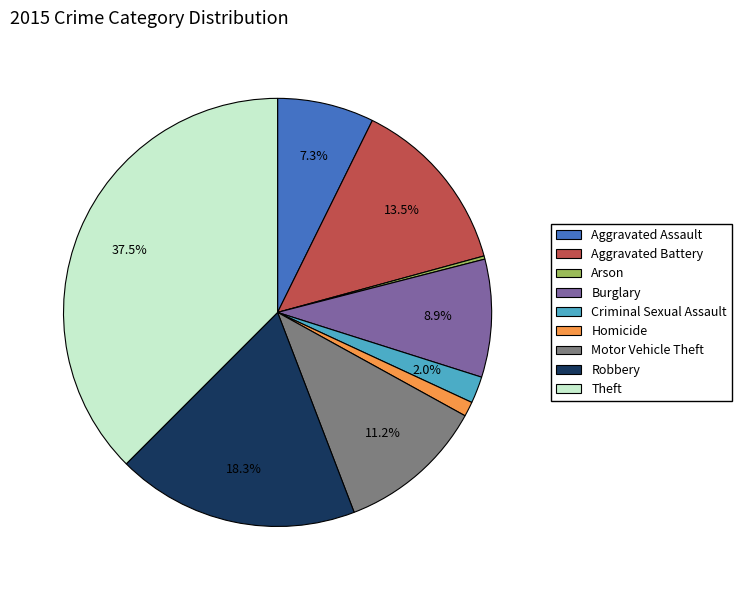

What is the largest slice in the pie chart?

Theft